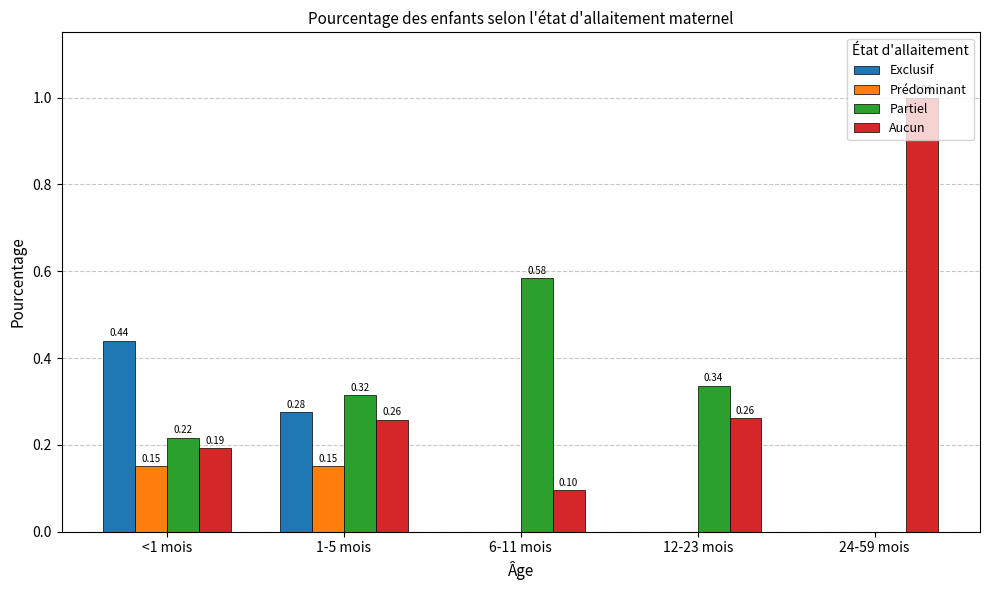

Which series changed the most between <1 mois and 1-5 mois?

Exclusif